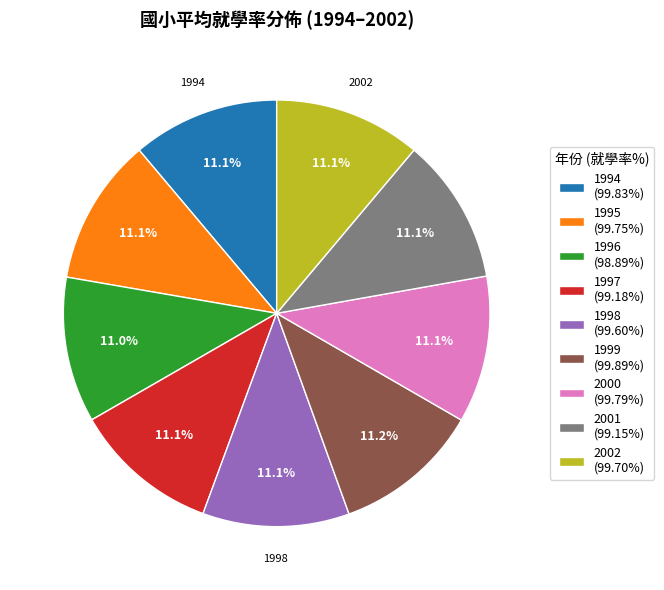

Count the number of slices in the pie.

9